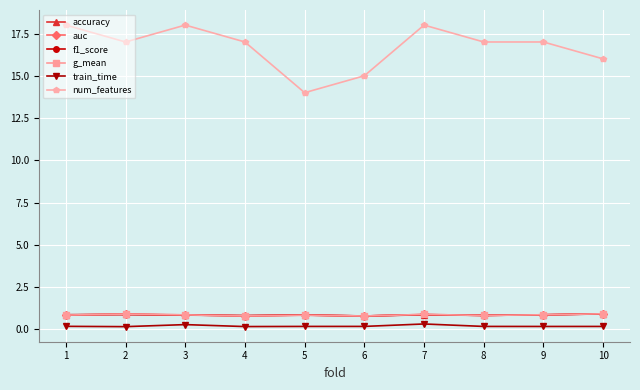

At which category does num_features reach its first local peak?

3